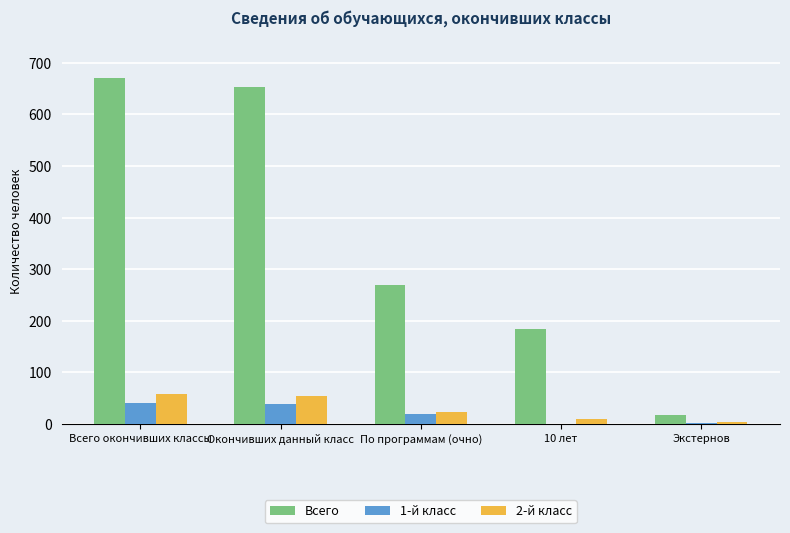

Is the value of Всего at 10 лет greater than the value of 1-й класс at Окончивших данный класс?

Yes